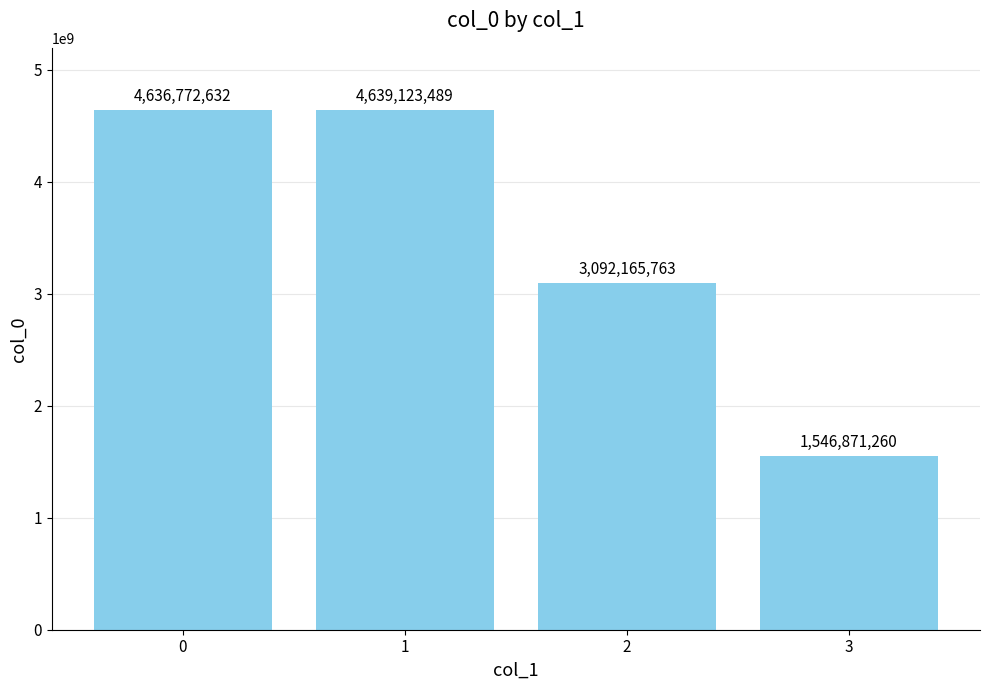

What is the maximum value shown in the chart?

4639123489